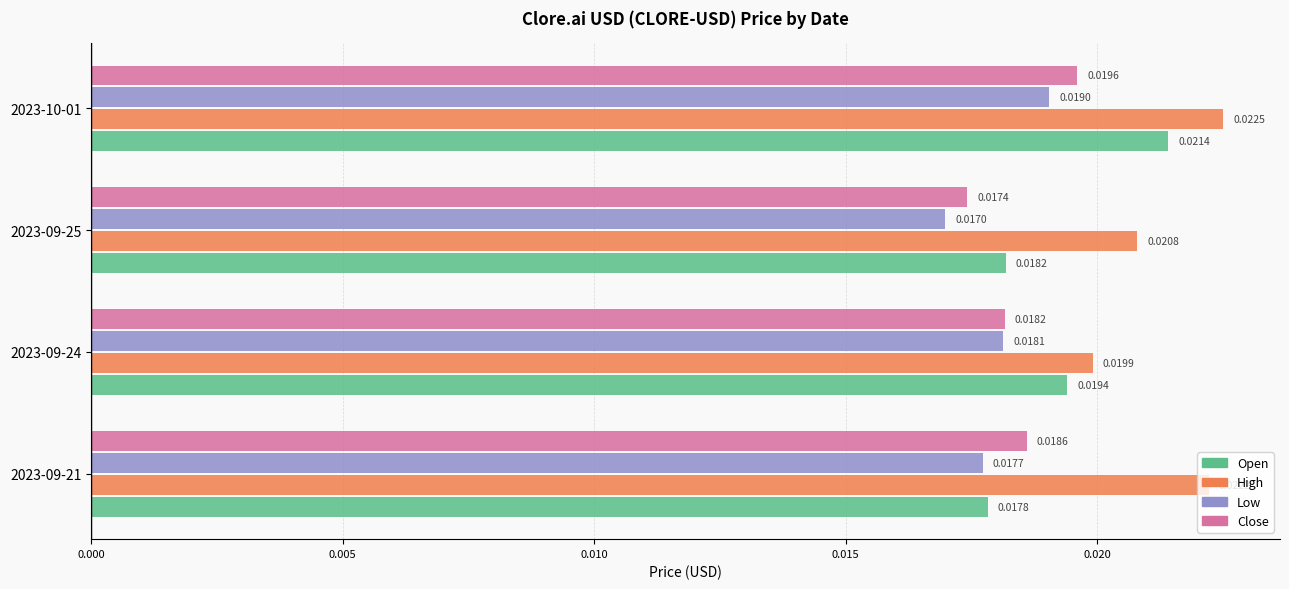

Rank the series by their maximum value, from lowest to highest.

Low, Close, Open, High